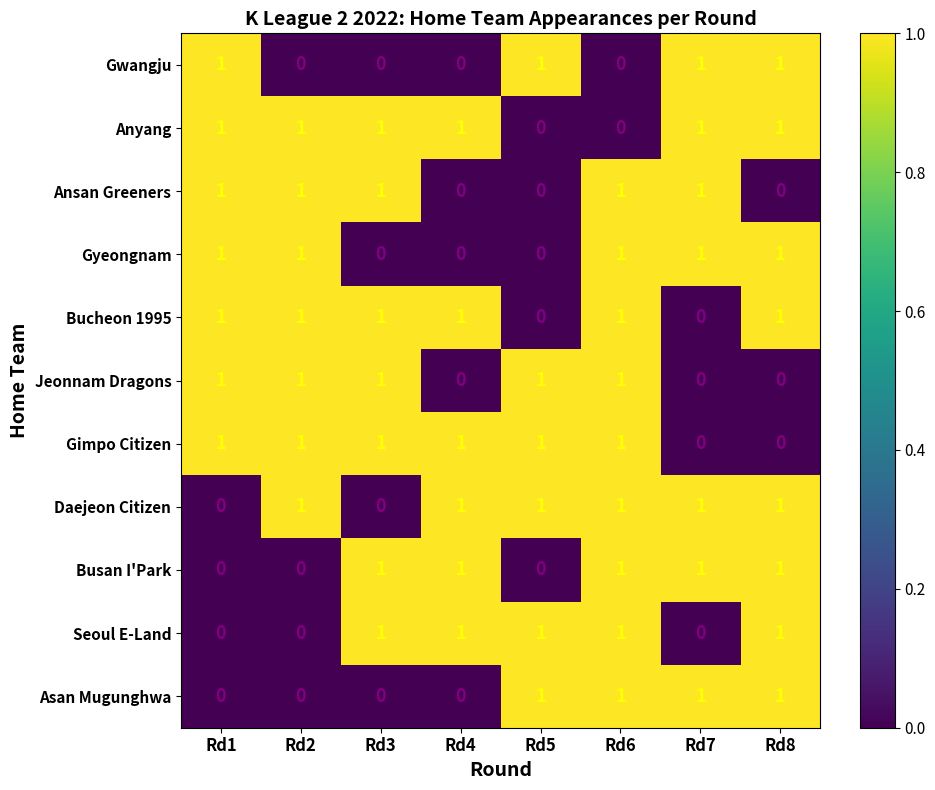

What is the total value across all series at Rd4?

6